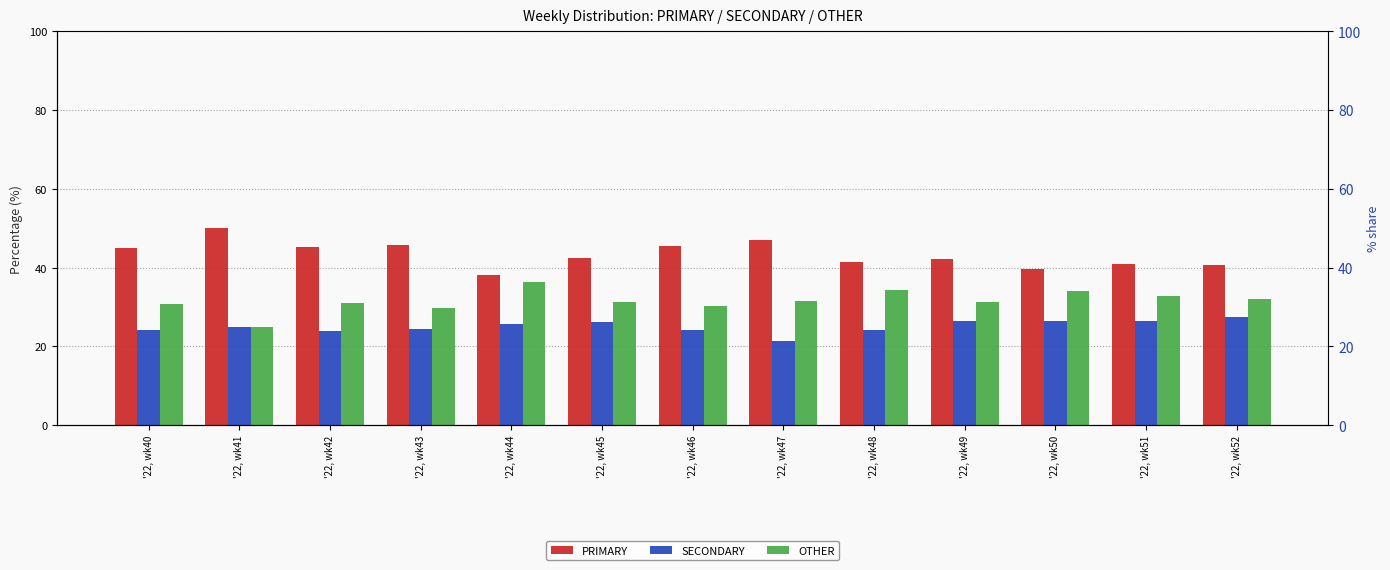

What are all the series names shown in the legend?

PRIMARY, SECONDARY, OTHER